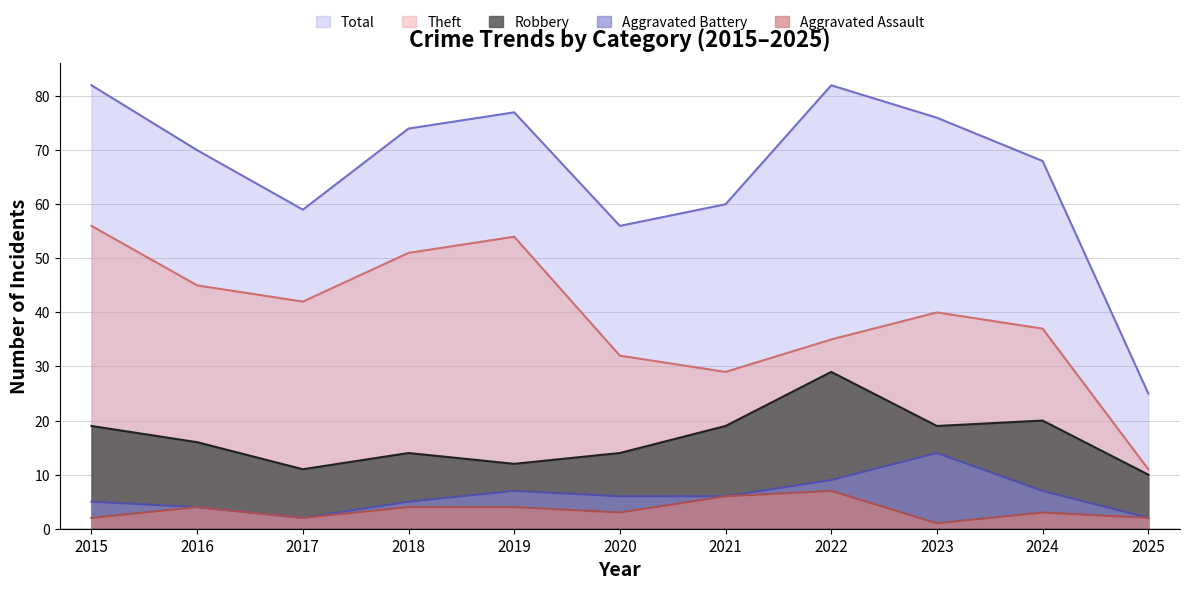

What is the difference between the maximum and second lowest values in the Robbery series?

18